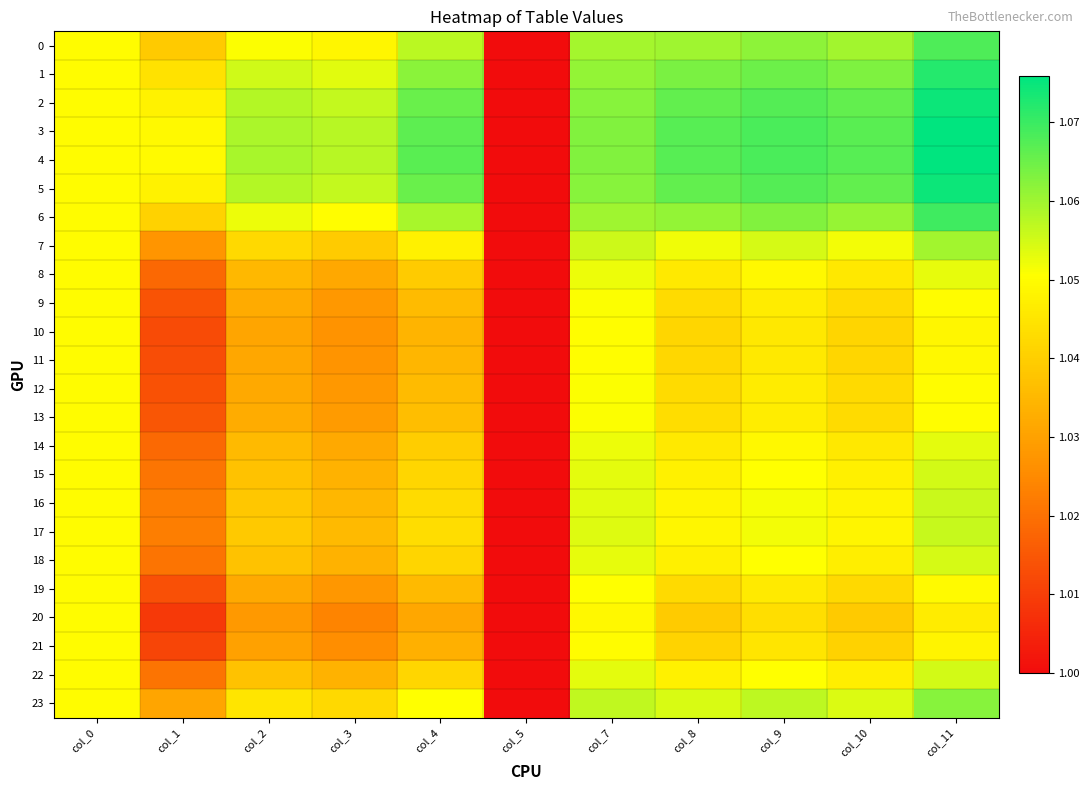

Rank the series at col_7 from highest to lowest value.

4, 3, 5, 2, 1, 6, 0, 23, 7, 17, 16, 15, 22, 18, 14, 8, 13, 9, 12, 19, 11, 10, 21, 20